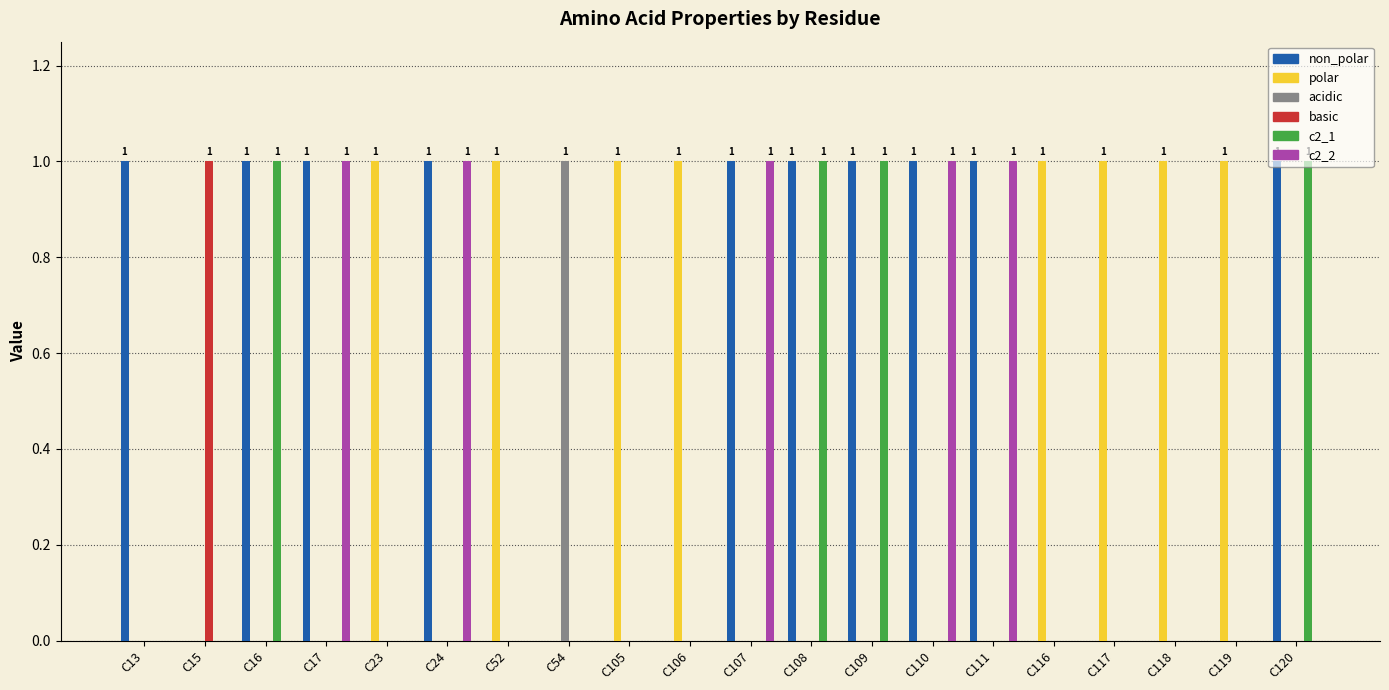

The c2_2 series shows -1 at C106. True or false?

False